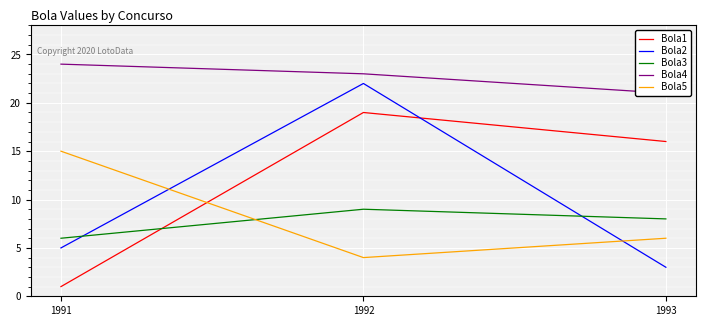

The Bola1 series shows 5 at 1993. True or false?

False